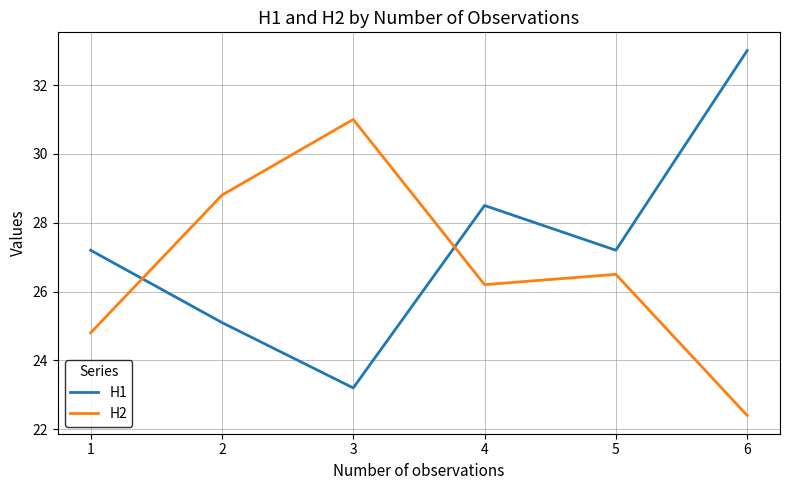

What is the total value across all series at 1?

52.0